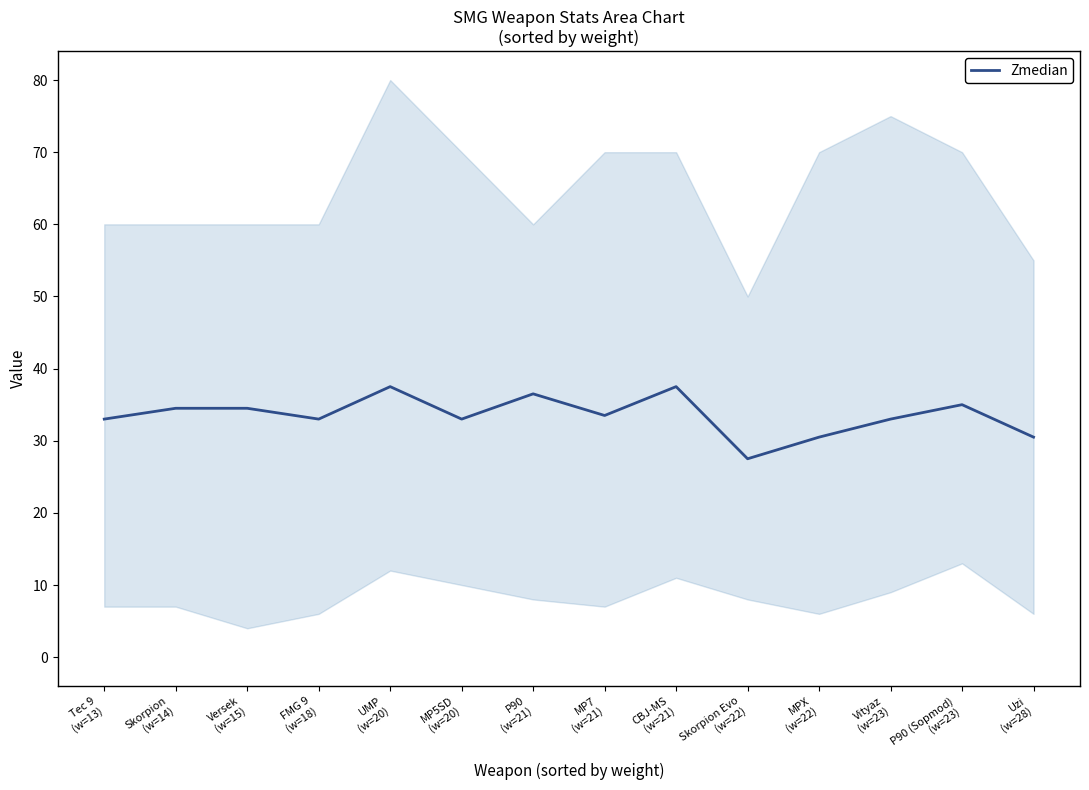

How many categories are shown in the chart?

14